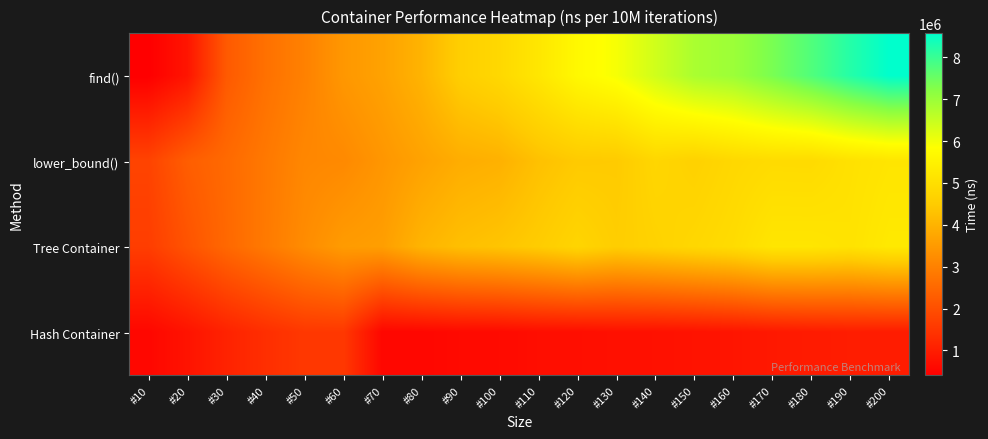

Reading right to left, transcribe all the data shown in this chart.

find(): #200=8574275	#190=8205945	#180=7764301	#170=7352759	#160=6975538	#150=6817463	#140=6389213	#130=5945729	#120=5683092	#110=5213471	#100=4822144	#90=4571154	#80=4004074	#70=3656562	#60=3444996	#50=2995065	#40=2673259	#30=2200641	#20=832252	#10=406932
lower_bound(): #200=5168308	#190=5067576	#180=4895159	#170=4905573	#160=4813228	#150=4650592	#140=4774309	#130=4475627	#120=4456866	#110=4271630	#100=3958978	#90=3878520	#80=3661560	#70=3419021	#60=3164855	#50=3120075	#40=2830921	#30=2536359	#20=2287498	#10=1763367
Tree Container: #200=5276215	#190=5108748	#180=5180496	#170=5178916	#160=4924986	#150=4800249	#140=4670440	#130=4546608	#120=4734922	#110=4512815	#100=4349354	#90=4243917	#80=4020786	#70=3584998	#60=3527556	#50=3220049	#40=2851938	#30=2500602	#20=2080779	#10=1645343
Hash Container: #200=987716	#190=1000426	#180=961453	#170=911279	#160=837513	#150=791711	#140=758268	#130=754104	#120=703766	#110=696879	#100=630178	#90=616465	#80=565261	#70=552485	#60=1539371	#50=1534394	#40=1345100	#30=1107618	#20=801358	#10=562369